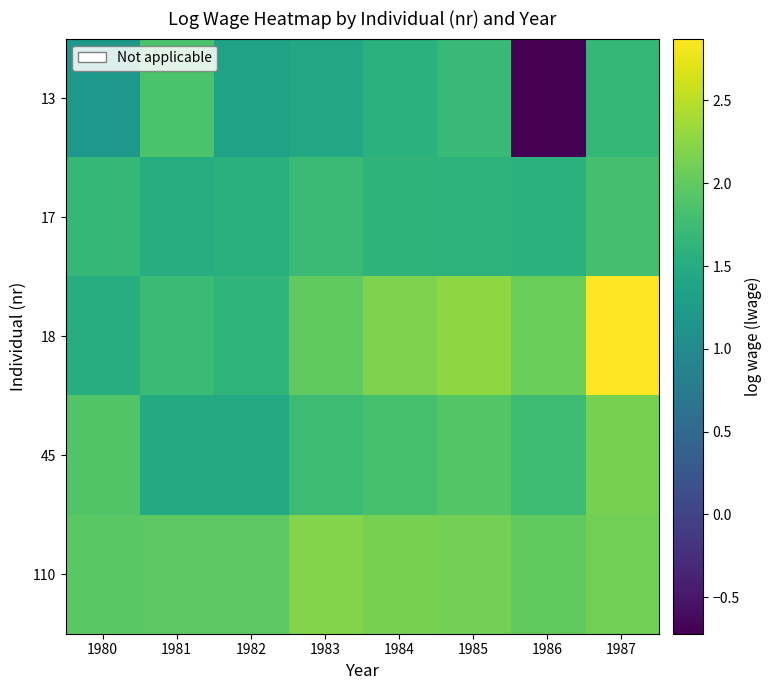

Reading left to right, extract all data points from this chart.

13: 1980=1.2	1981=1.9	1982=1.3	1983=1.4	1984=1.6	1985=1.7	1986=-0.7	1987=1.7
17: 1980=1.7	1981=1.5	1982=1.6	1983=1.7	1984=1.6	1985=1.6	1986=1.6	1987=1.8
18: 1980=1.5	1981=1.7	1982=1.6	1983=2.0	1984=2.2	1985=2.3	1986=2.1	1987=2.9
45: 1980=1.9	1981=1.5	1982=1.5	1983=1.7	1984=1.8	1985=1.9	1986=1.7	1987=2.1
110: 1980=1.9	1981=2.0	1982=2.0	1983=2.2	1984=2.1	1985=2.1	1986=2.0	1987=2.1